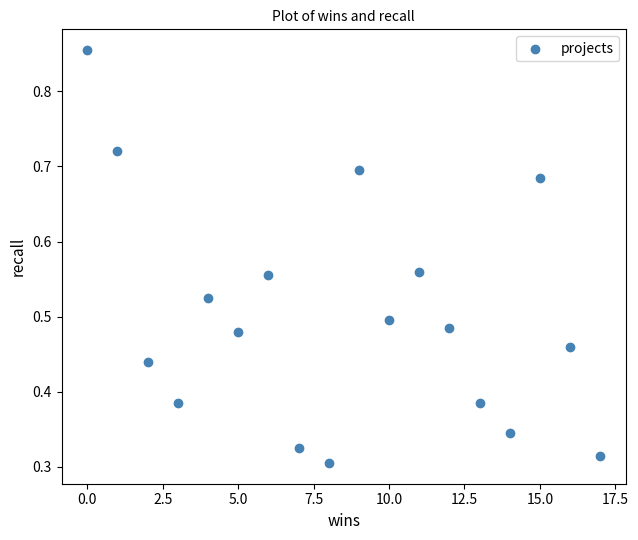

What is the range of X values (max minus min)?

17.0